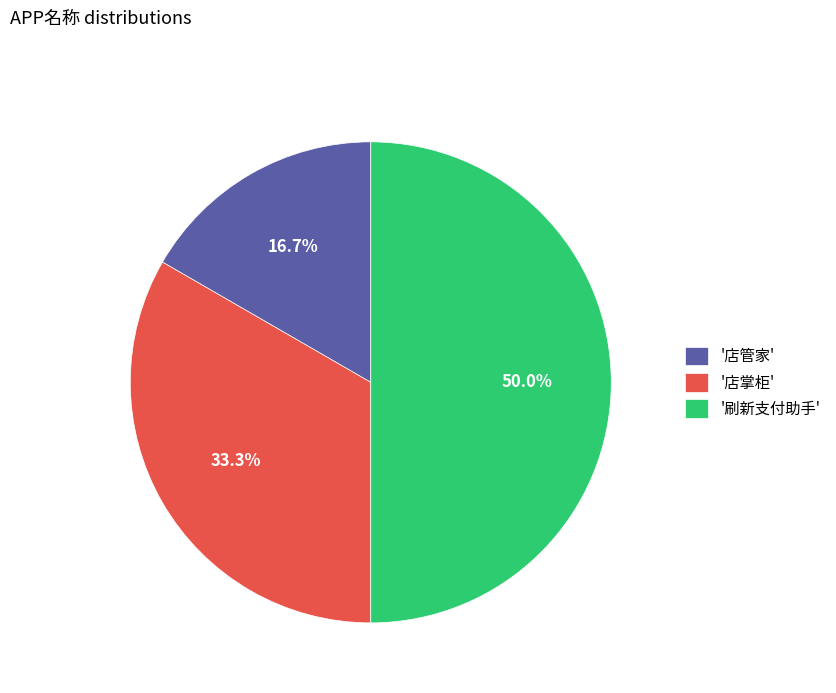

Is '店管家' the majority of the pie?

No